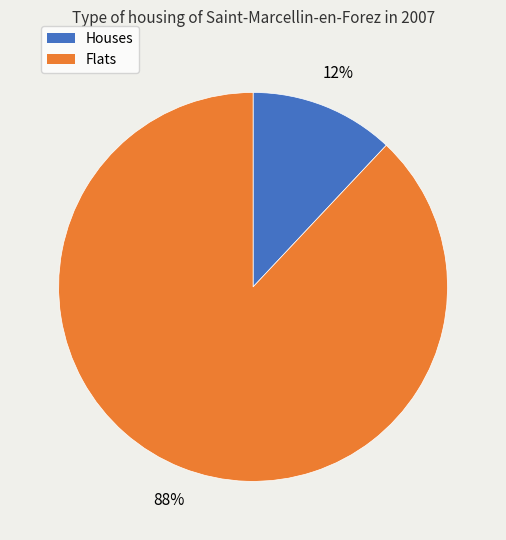

Does any single category account for the majority?

Yes